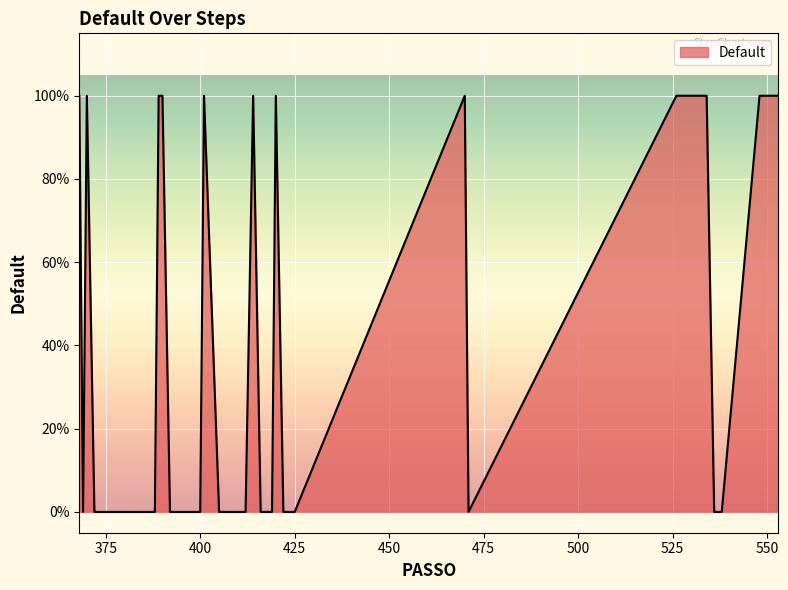

What is the sum of all values?

13